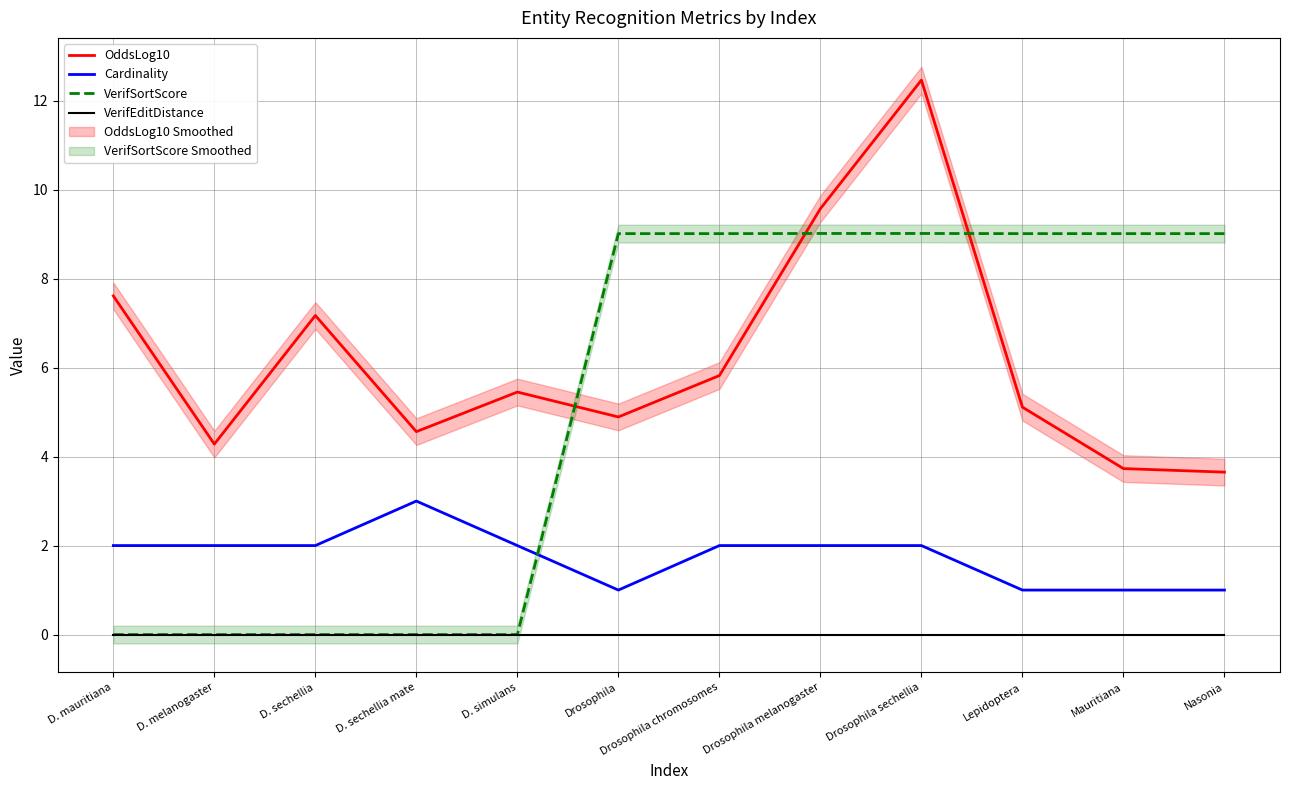

Which series has the largest total across all categories?

OddsLog10